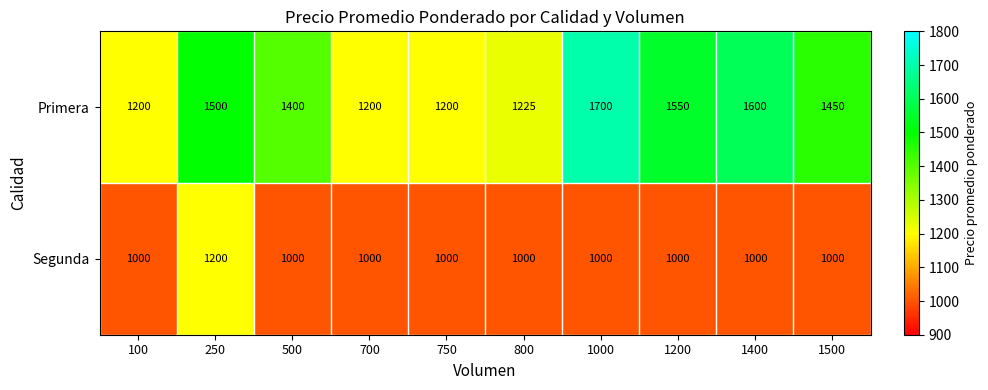

Is the value of Primera at 700 greater than the value of Segunda at 800?

Yes